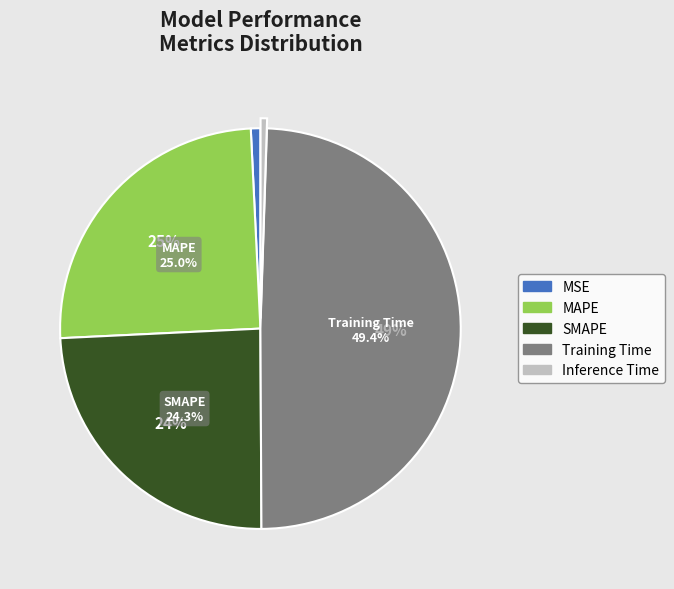

To the nearest percent, what percentage of the pie is MAPE?

25%